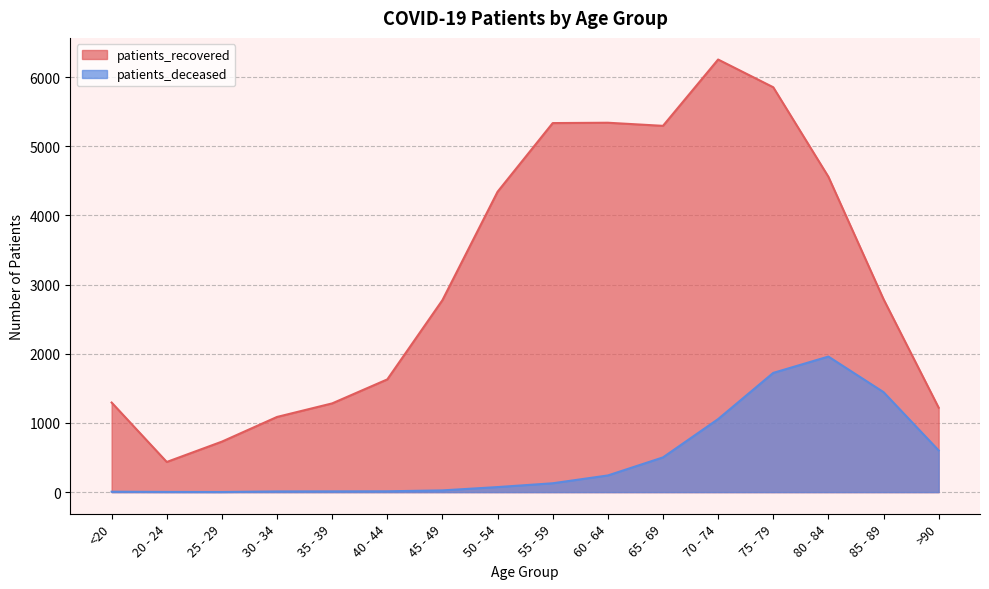

Where is the first local minimum for patients_recovered?

20 - 24